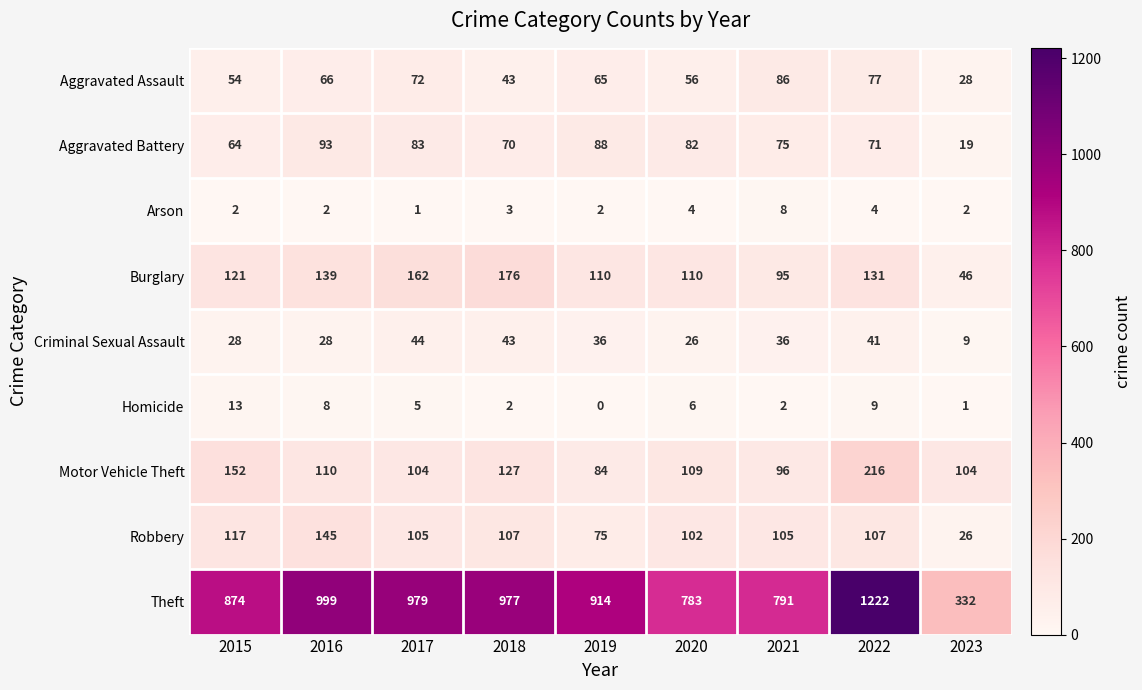

Which series has the largest range (max minus min)?

Theft